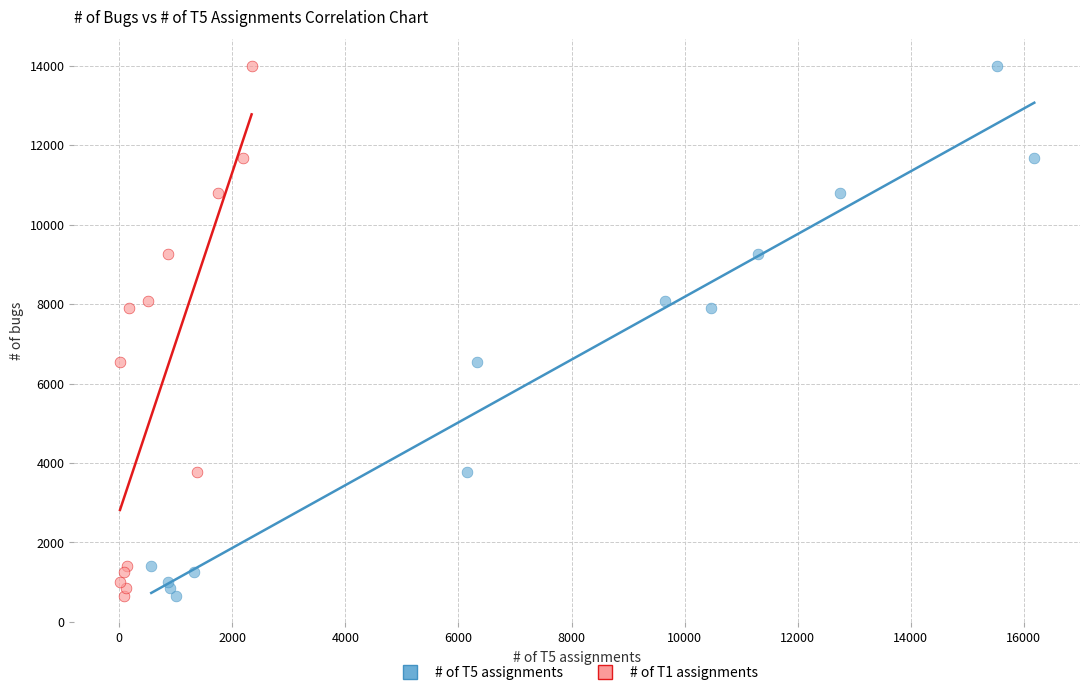

What are all the series names shown in the legend?

# of T5 assignments, # of T1 assignments